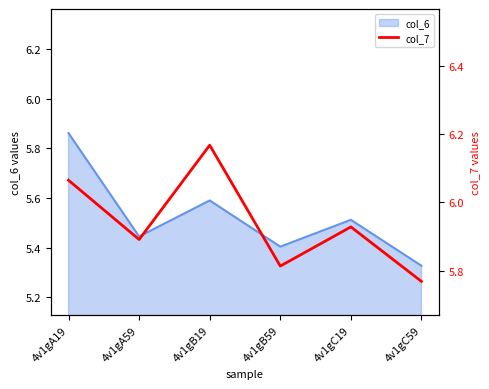

What position from the right is 4v1gB19?

4